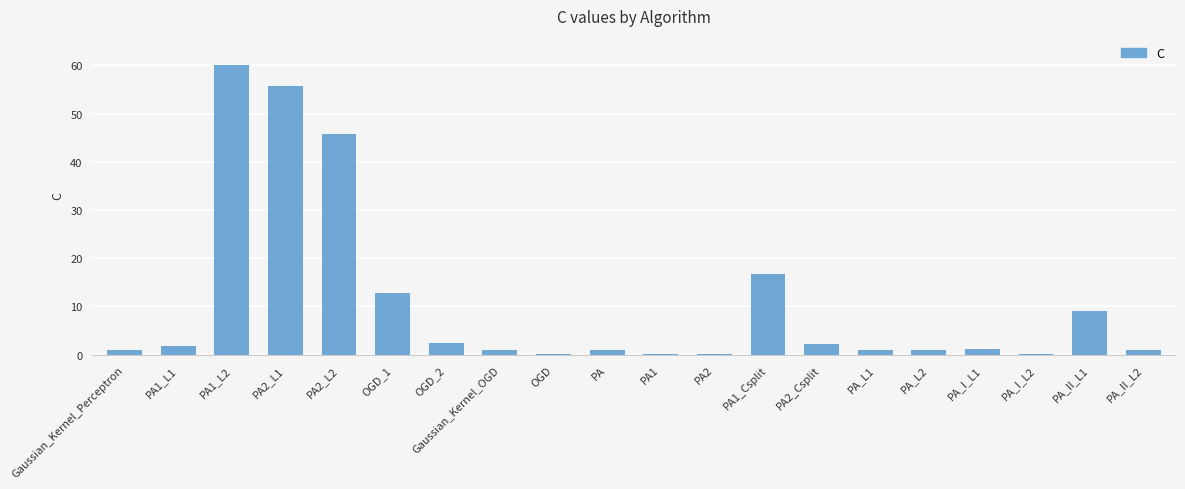

Which label corresponds to the largest value in the chart?

PA1_L2